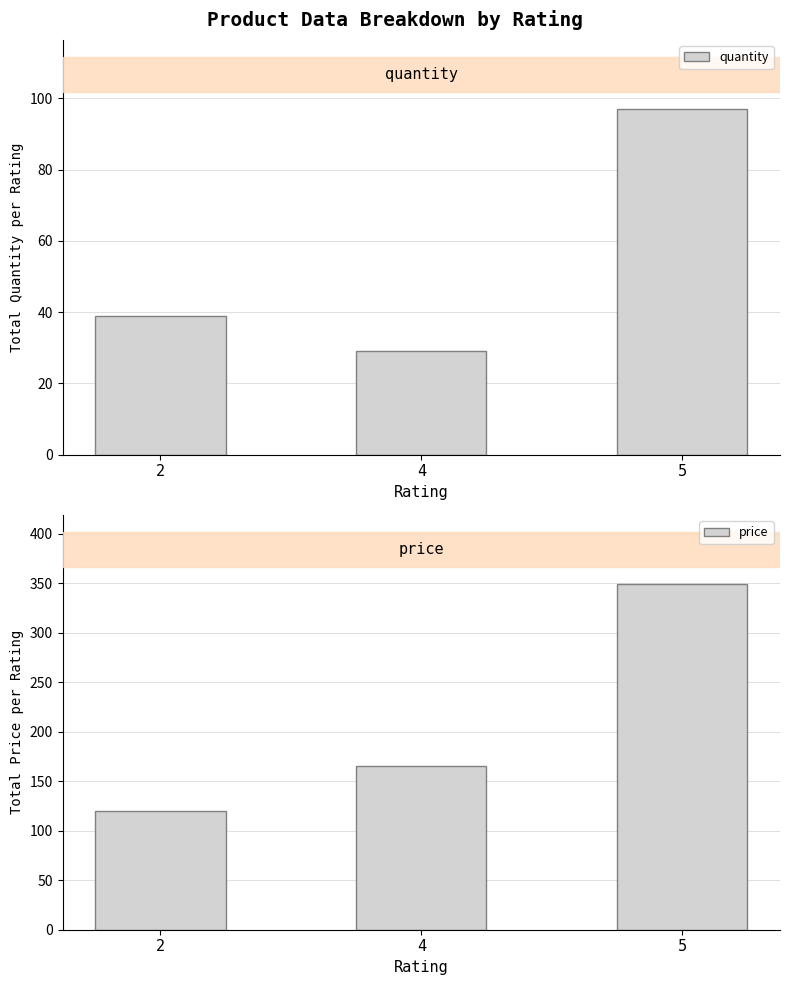

What is the minimum value for price?

120